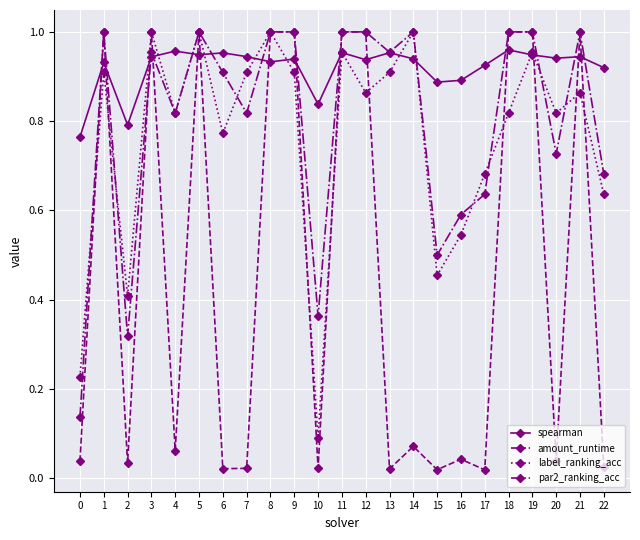

Which series has the widest spread of values?

amount_runtime